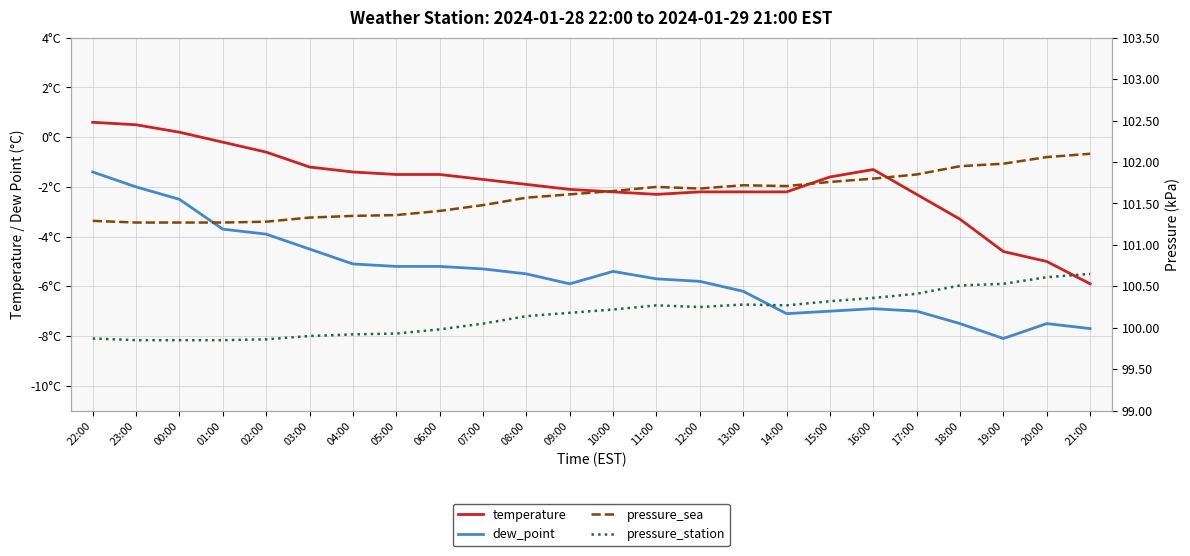

What is the value of the pressure_sea point at the 17th from the left?

101.7